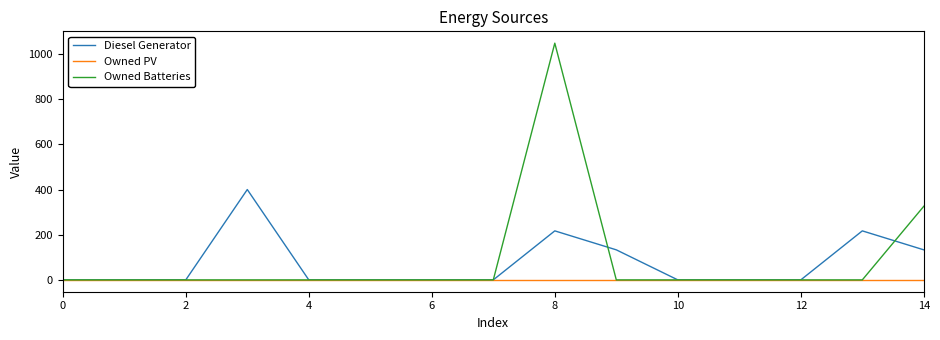

What are all the series names shown in the legend?

Diesel Generator, Owned PV, Owned Batteries